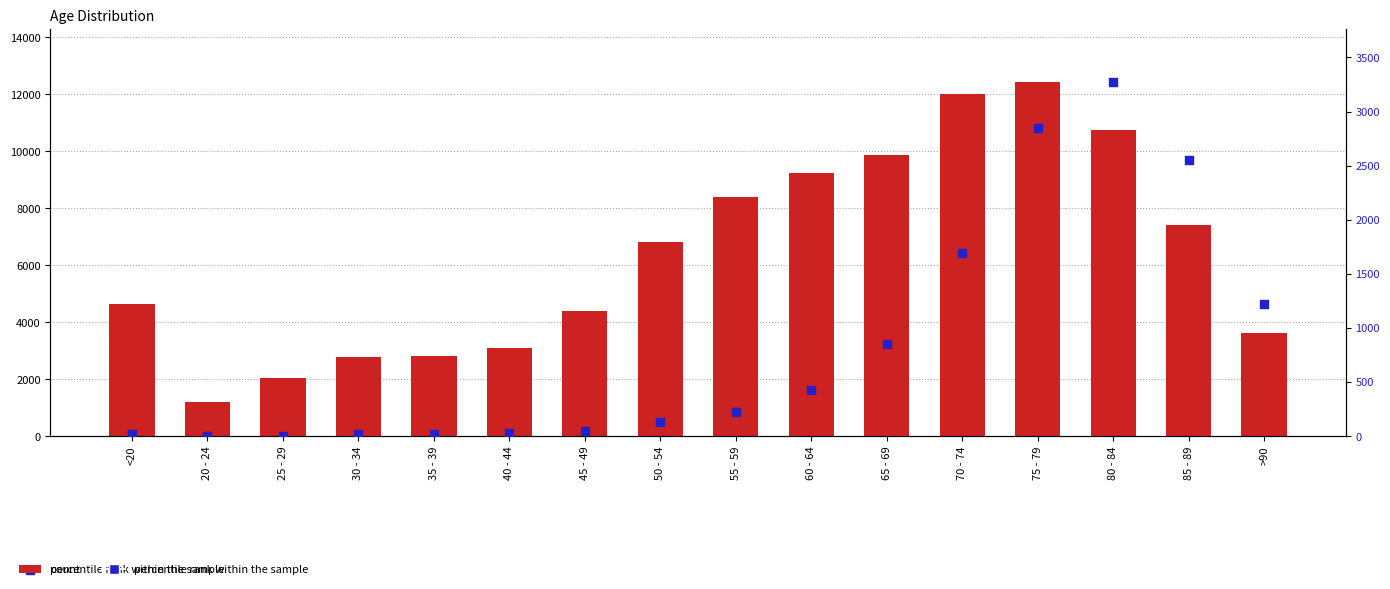

Which series has the largest Y range (max minus min)?

count